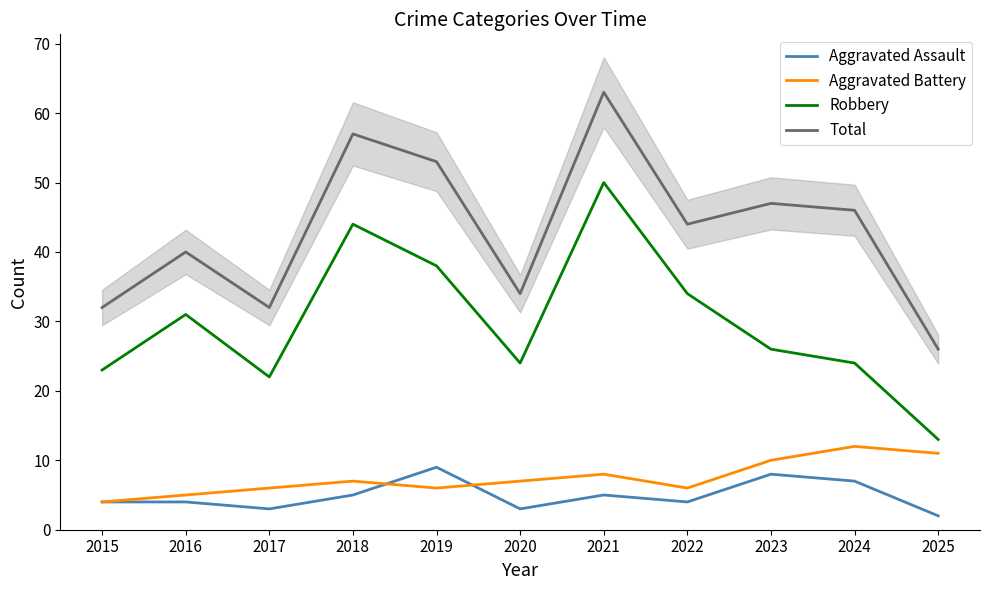

How many data points in Total are less than 44?

5